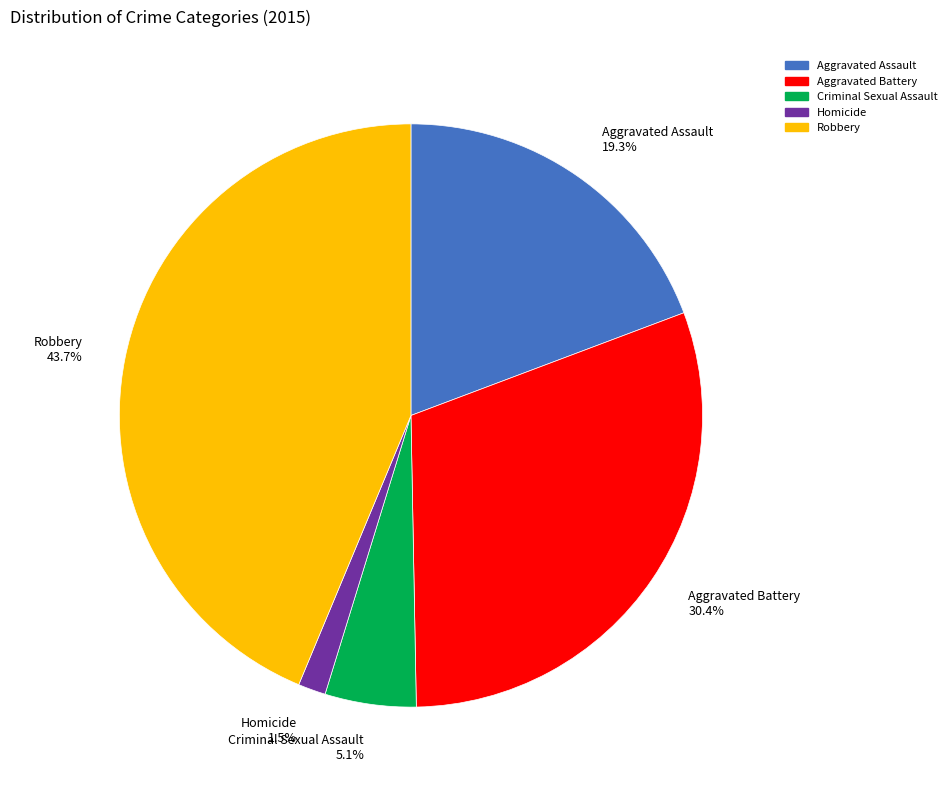

Which slice is the smallest?

Homicide